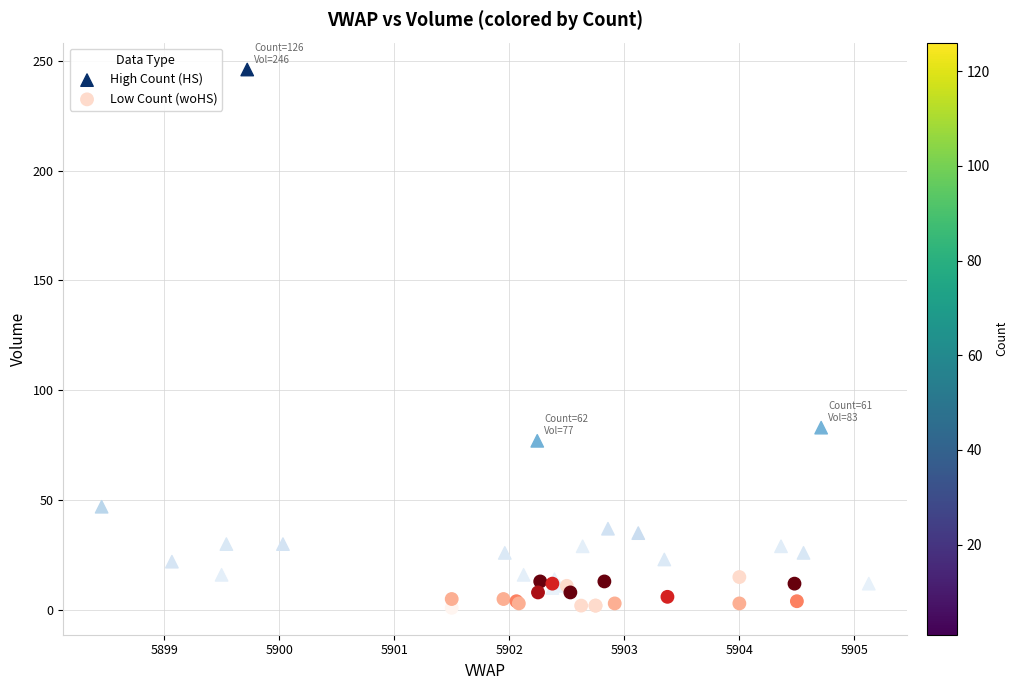

What are all the series names shown in the legend?

High Count (HS), Low Count (woHS)